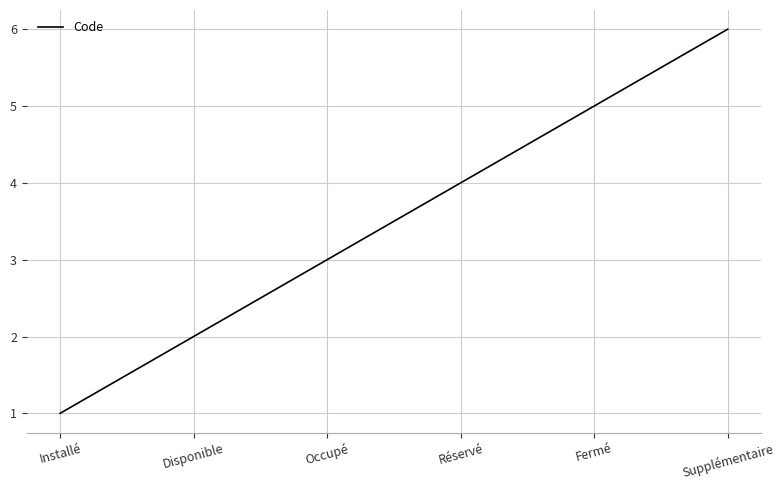

What is the greatest value displayed?

6